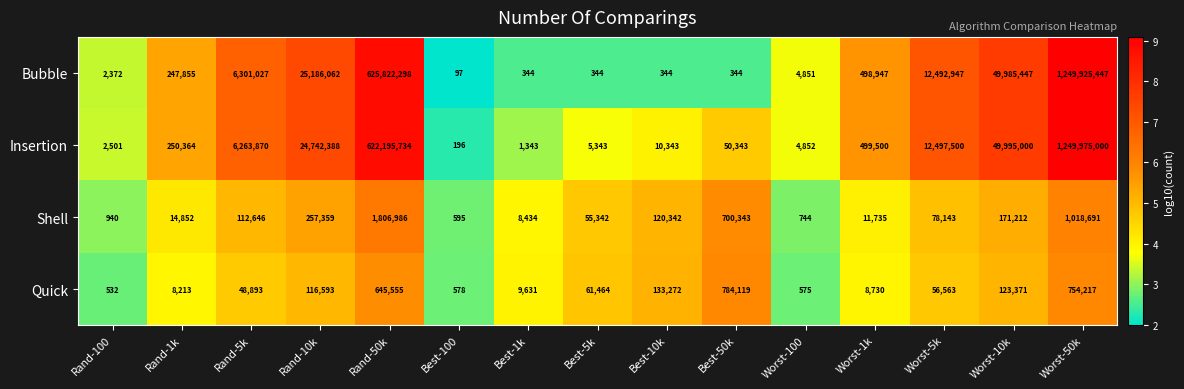

At which category is the sum across all series the highest?

Worst-50k